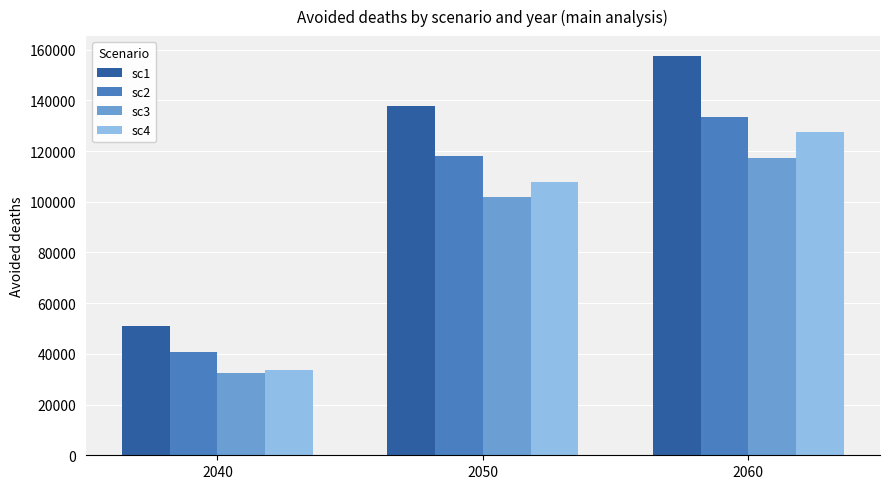

What is the lowest value of the sc2 series?

40594.2